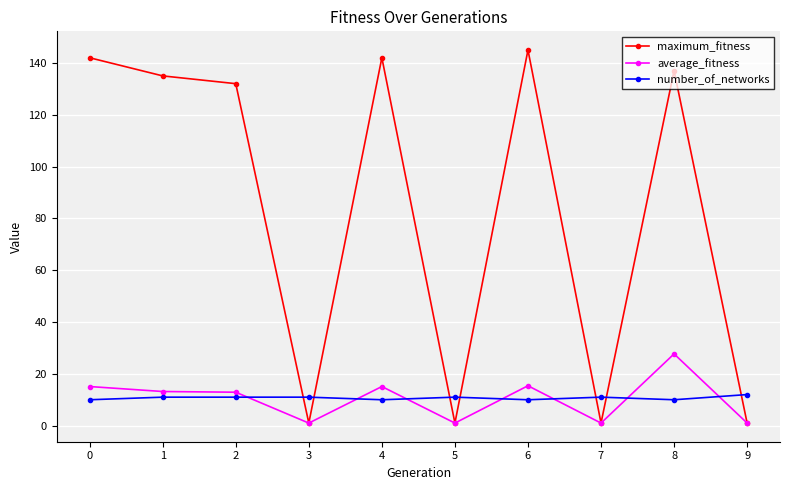

At how many categories does at least one series exceed 22?

6